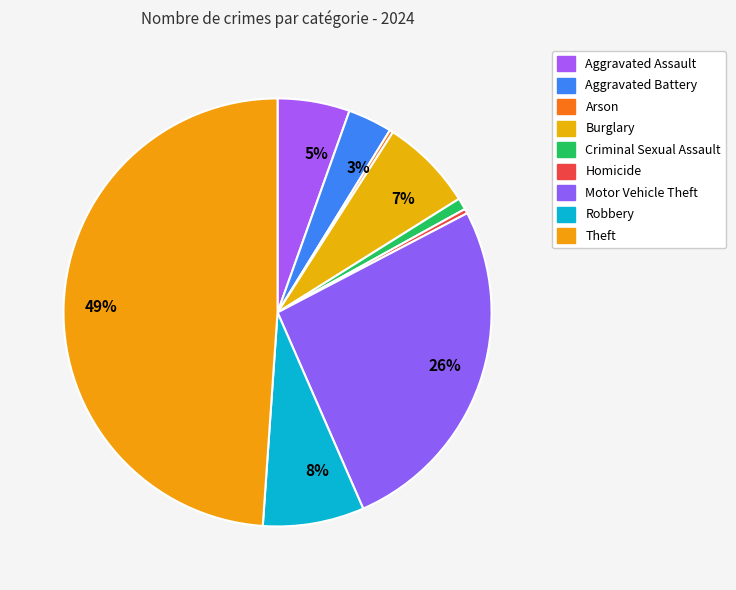

Rank the categories by value from lowest to highest.

Arson, Homicide, Criminal Sexual Assault, Aggravated Battery, Aggravated Assault, Burglary, Robbery, Motor Vehicle Theft, Theft